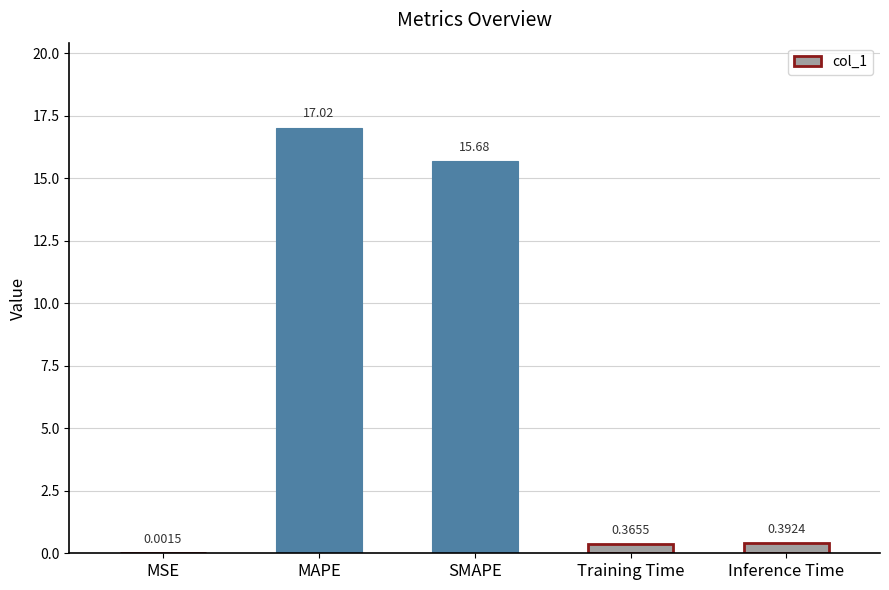

Where is the data nearest to the value 8?

Inference Time